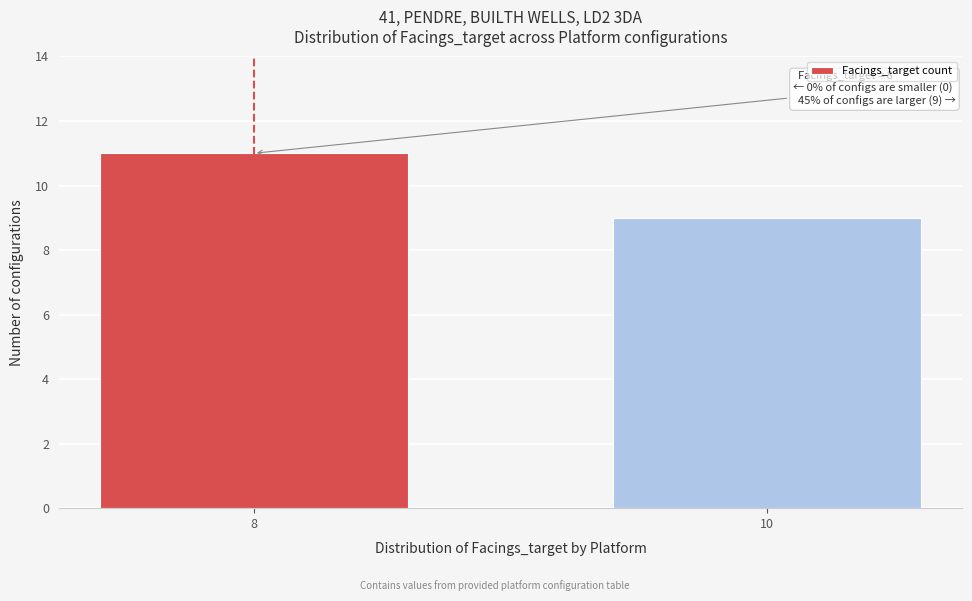

Reading right to left, what are all the values shown in this chart?

10=9	8=11